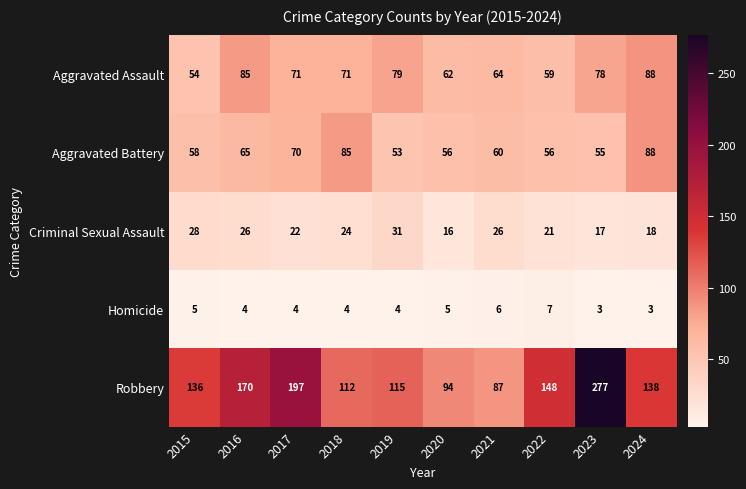

Which category has the lowest value in the Criminal Sexual Assault series?

2020